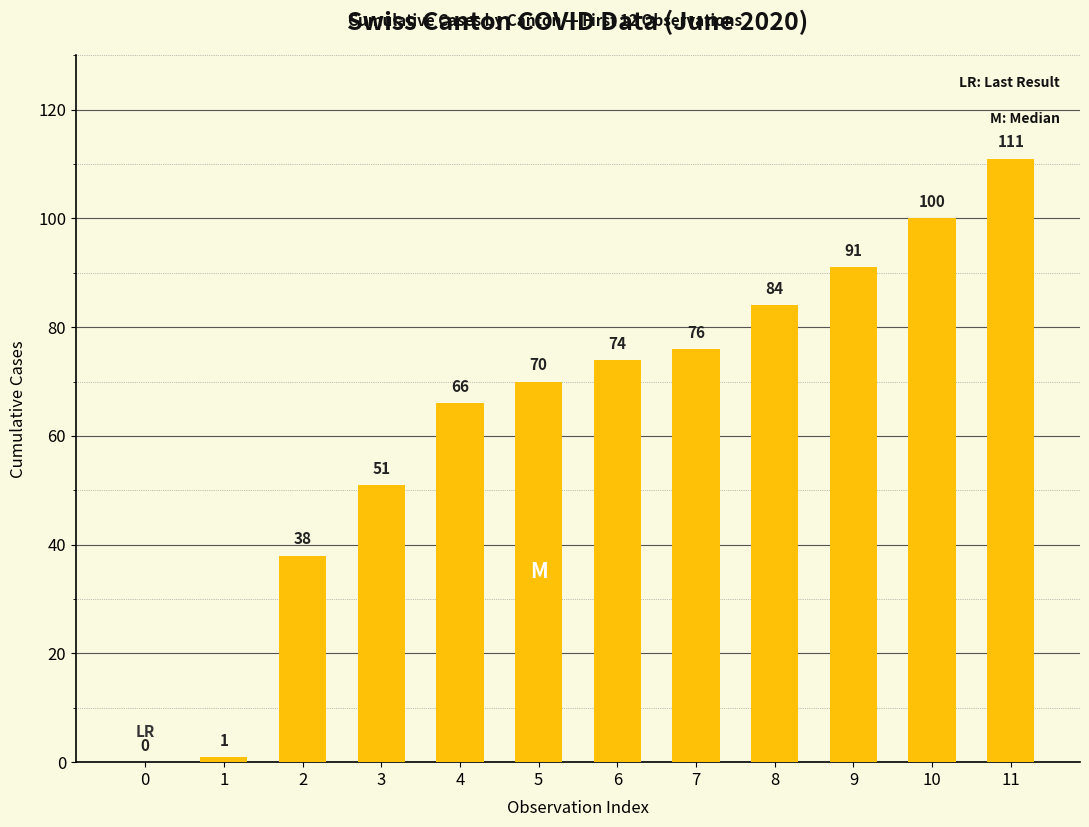

Reading left to right, extract all data points from this chart.

0	1	38	51	66	70	74	76	84	91	100	111